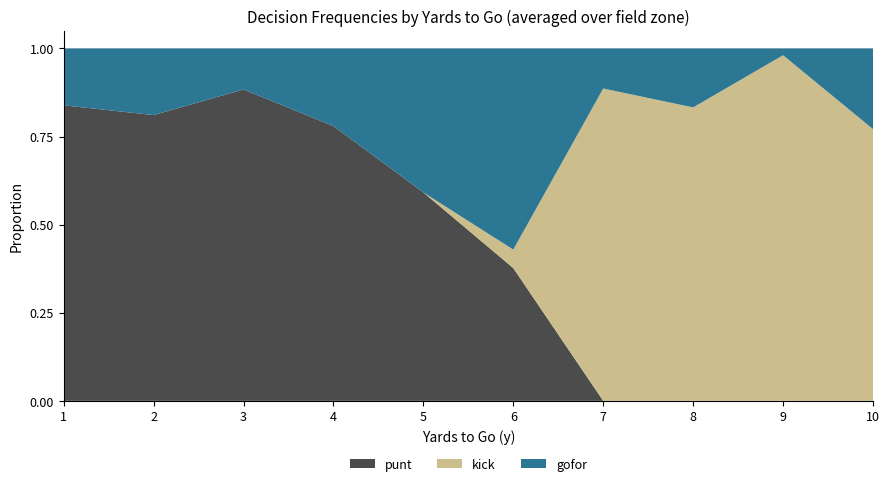

True or false: punt has a value of 1.2 at 1.

False